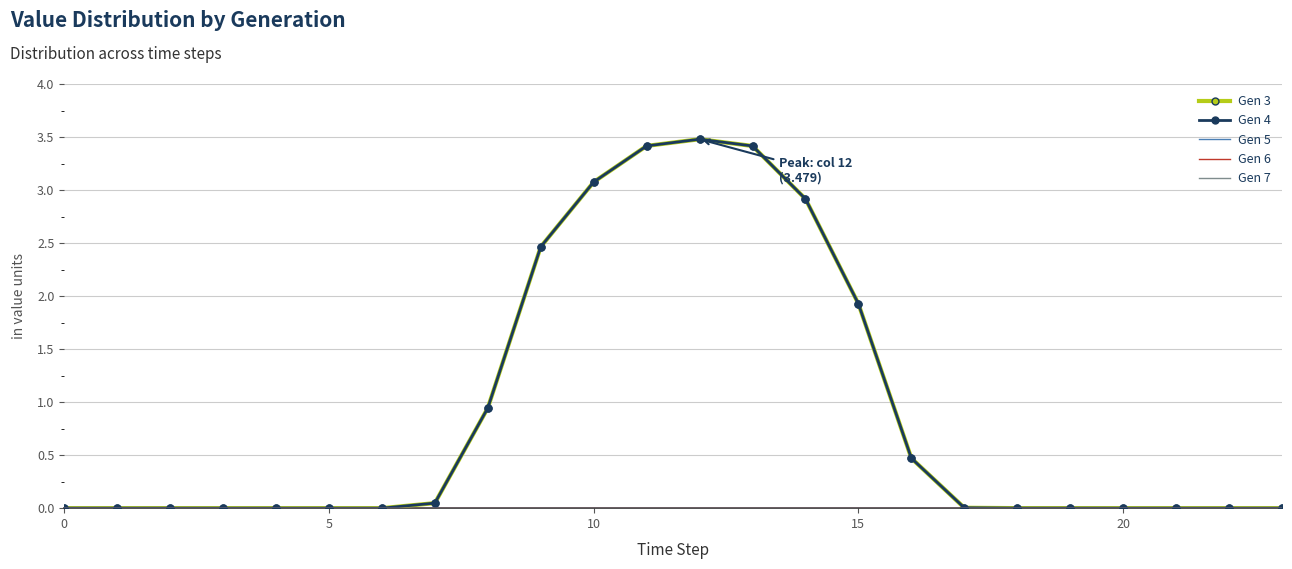

List the series in order of their peak value, lowest first.

Gen 5, Gen 6, Gen 7, Gen 3, Gen 4